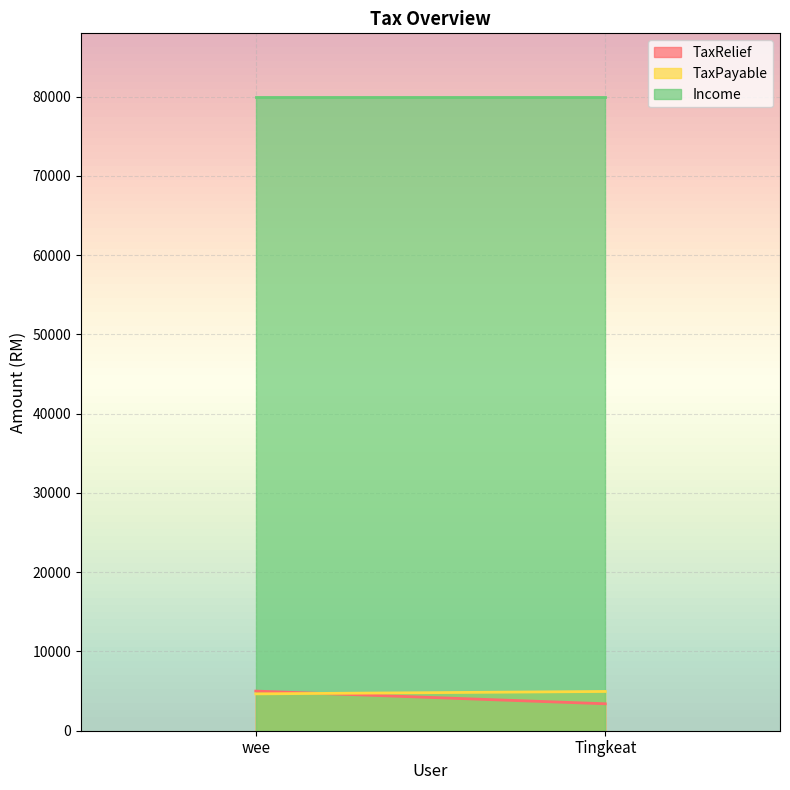

What is the sum of all Income values?

160000